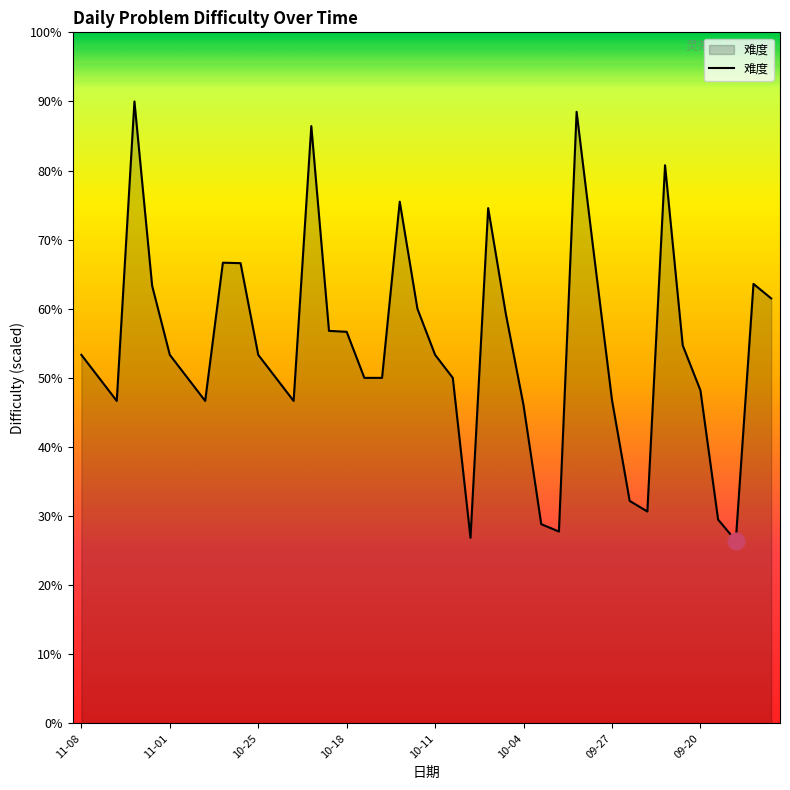

Does the chart have visible grid lines?

No